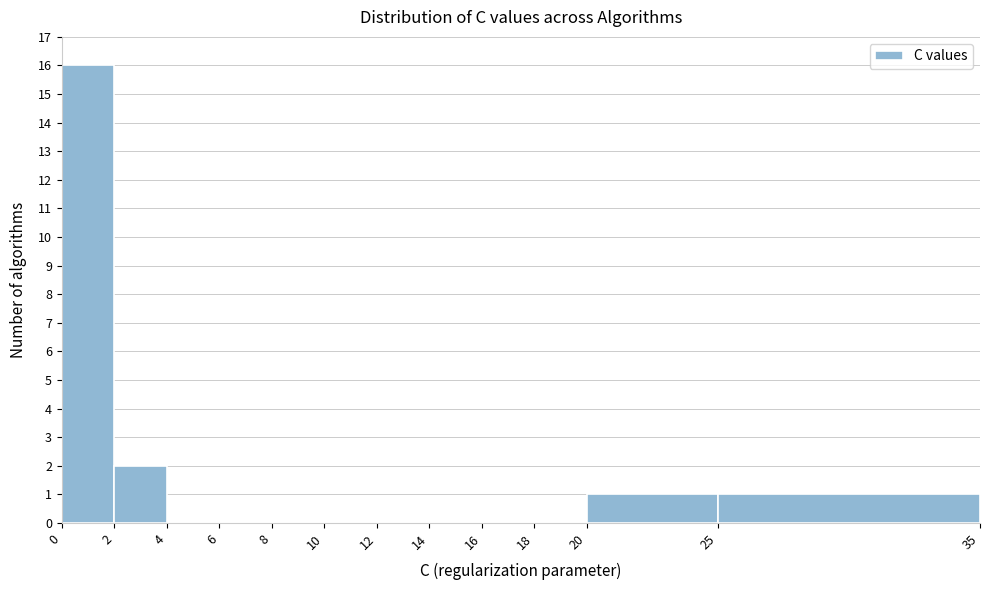

What is the height of the bar covering 25 to 35 on the x-axis? The values are not printed on the chart, so give them approximately, as read against the axis.

1